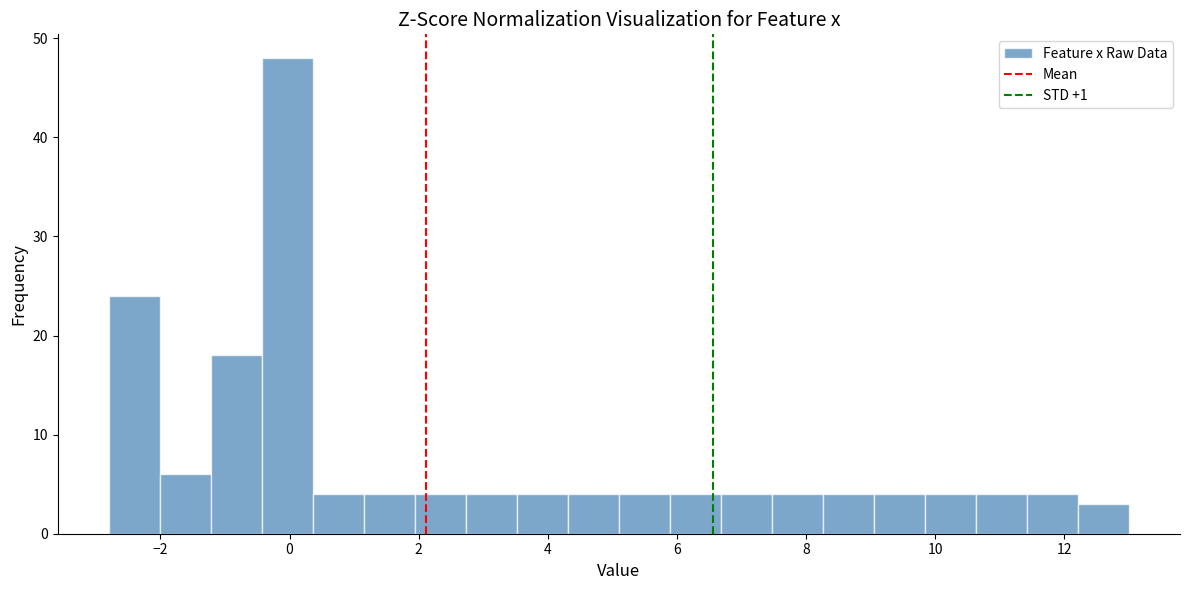

Read against the x-axis, roughly where is the centre of the tallest bar?

0.0